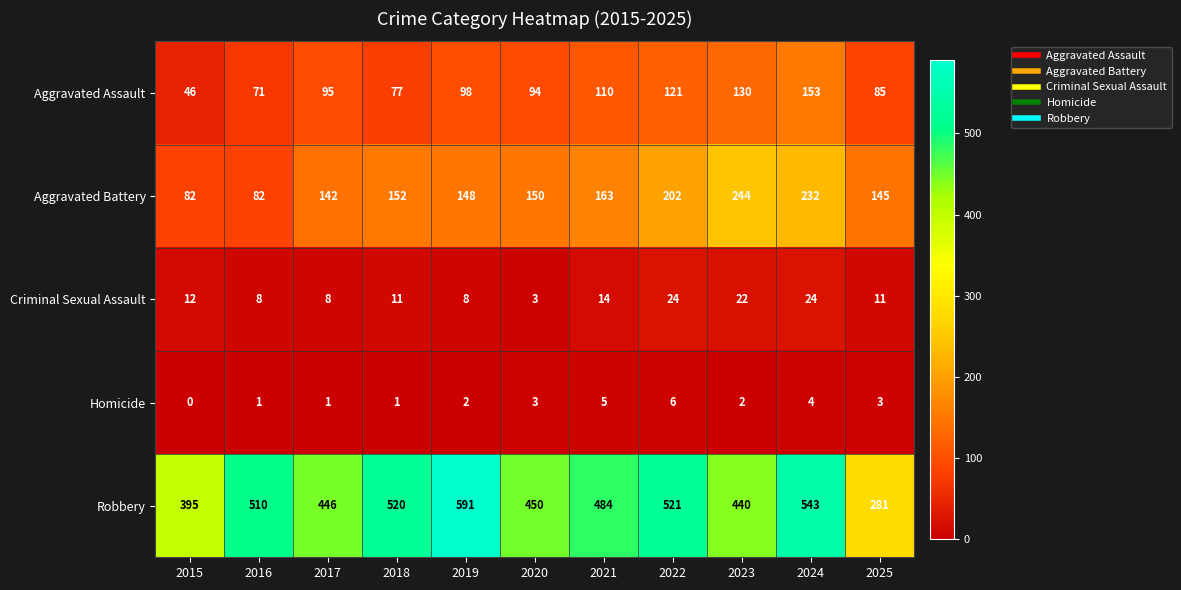

What is the sum of all Aggravated Assault values?

1080